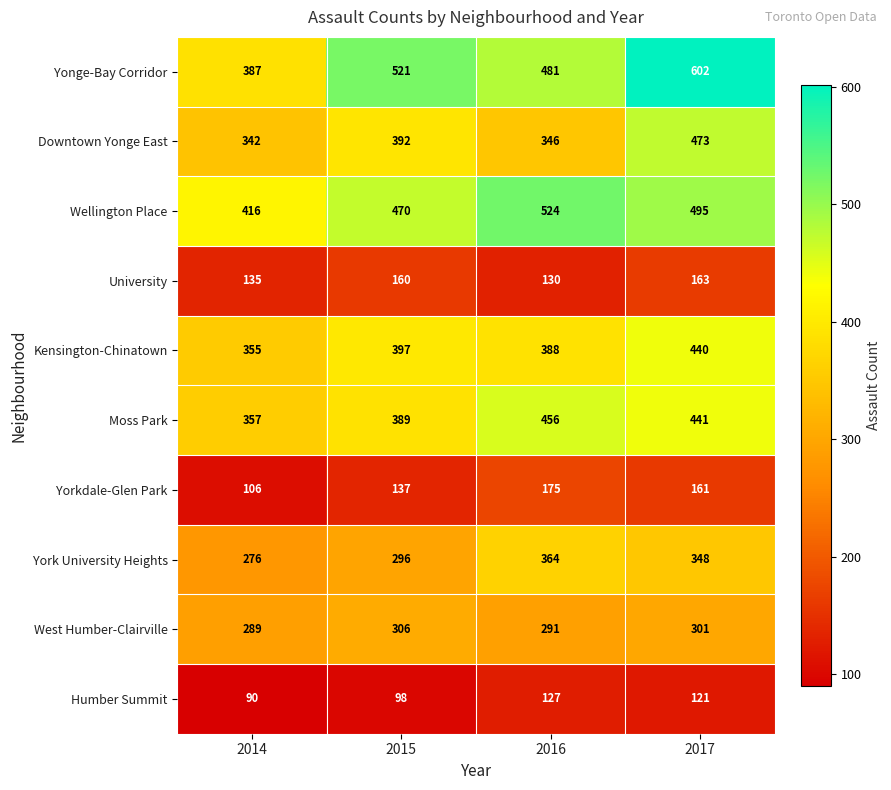

Which series has the widest spread of values?

Yonge-Bay Corridor